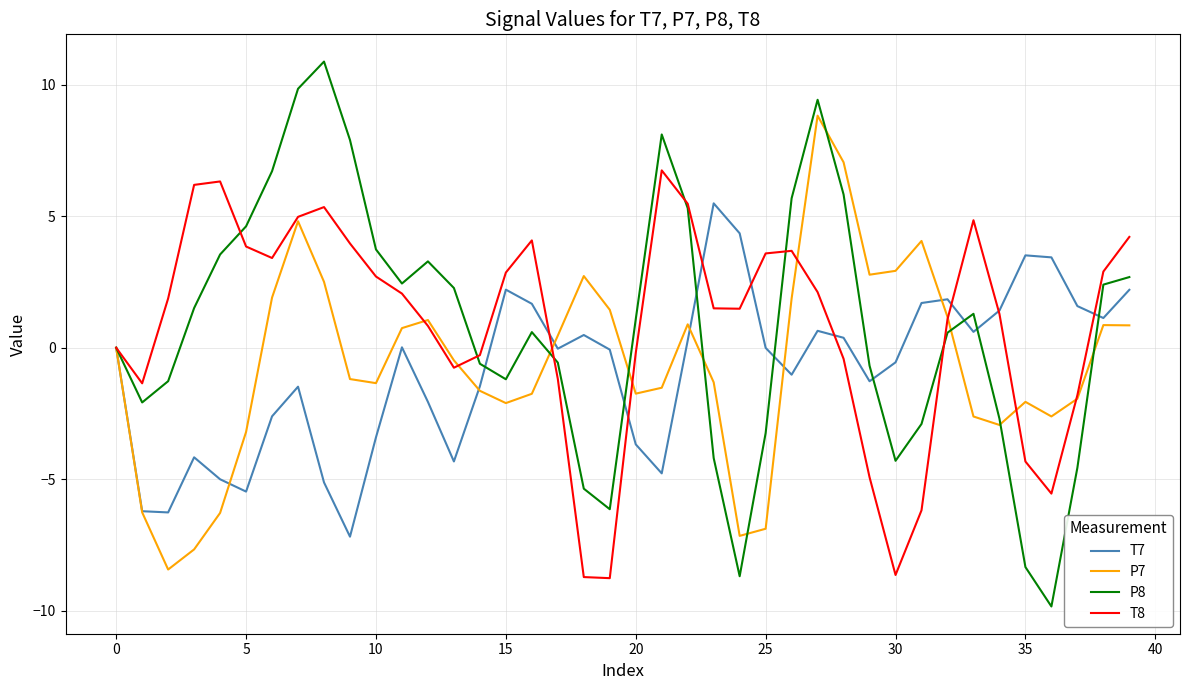

What is the average value of the T8 series?

0.9